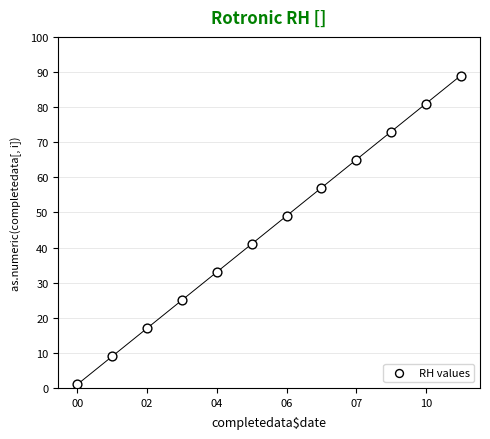

What is the range of Y values (max minus min)?

88